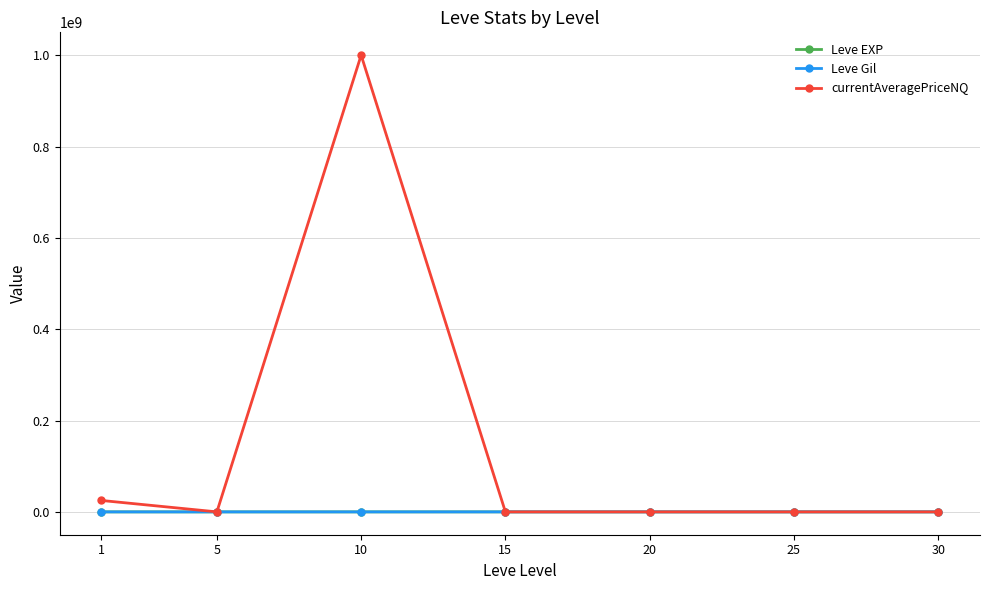

True or false: currentAveragePriceNQ has a value of 25005000 at 1.

True